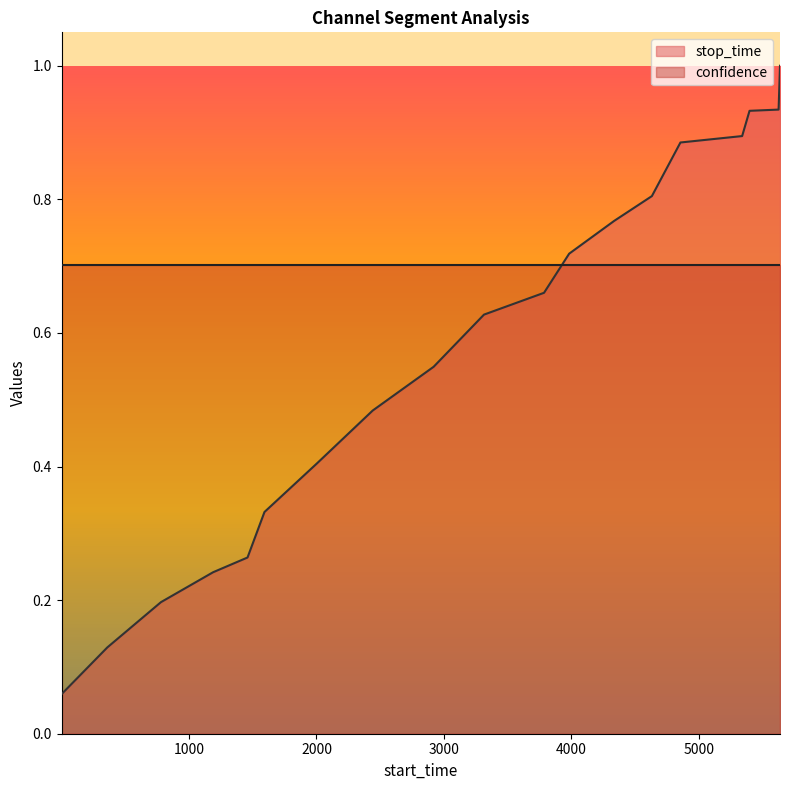

How many lines are shown in the chart?

2